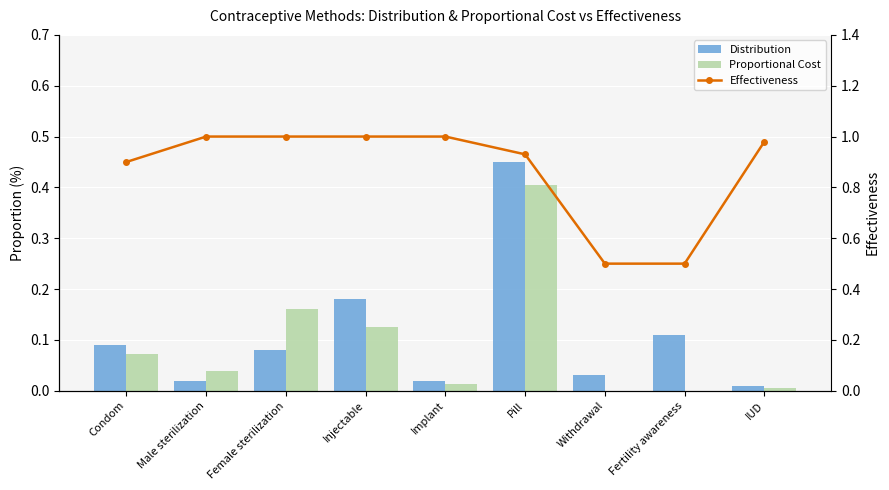

What is the average value of the Distribution series?

0.1